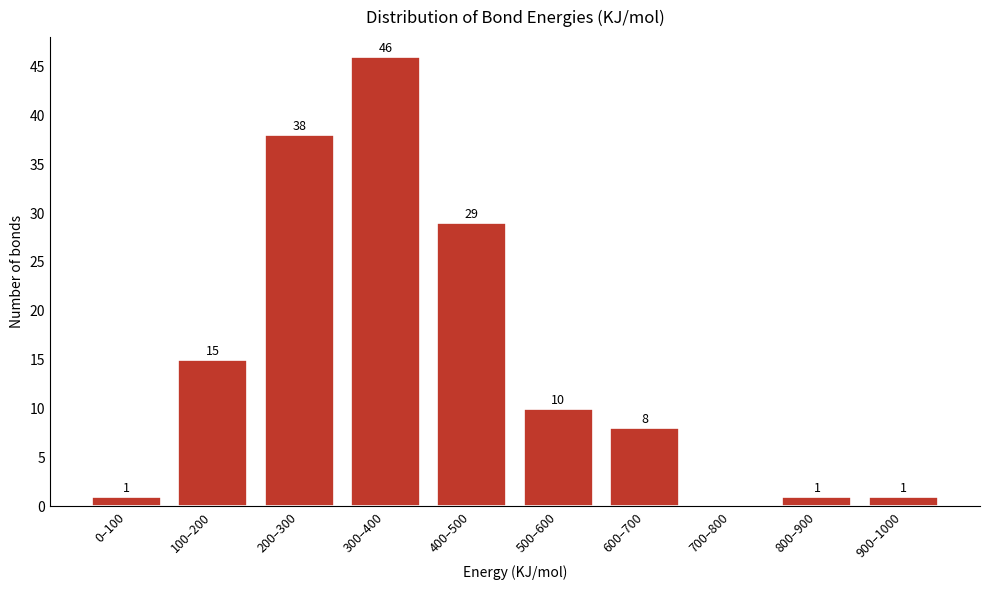

Reading right to left, what are all the values shown in this chart?

900–1000=1	800–900=1	700–800=0	600–700=8	500–600=10	400–500=29	300–400=46	200–300=38	100–200=15	0–100=1